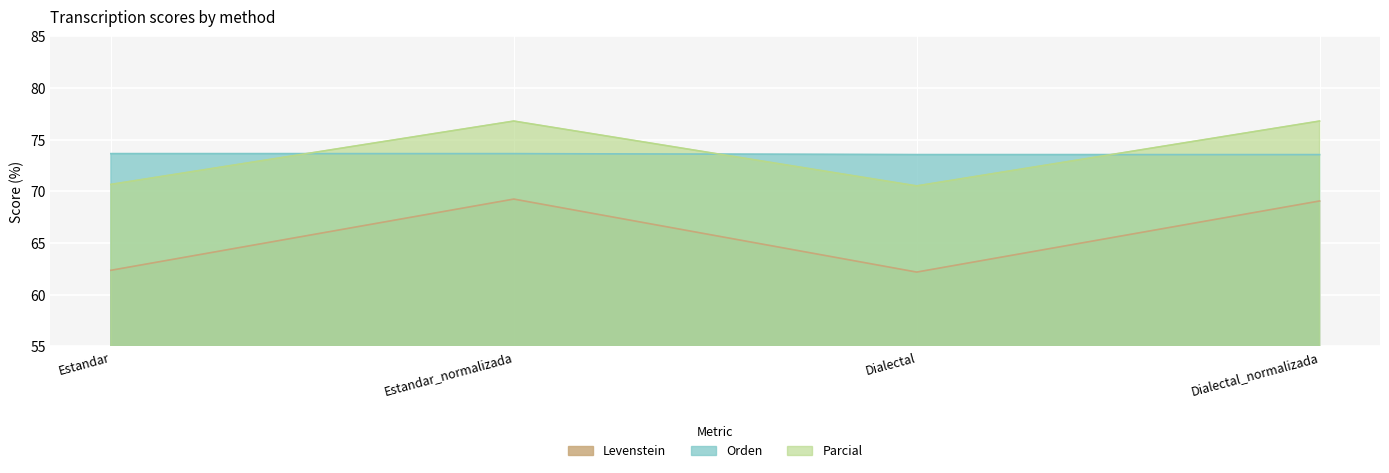

What position from the left is Dialectal_normalizada?

4